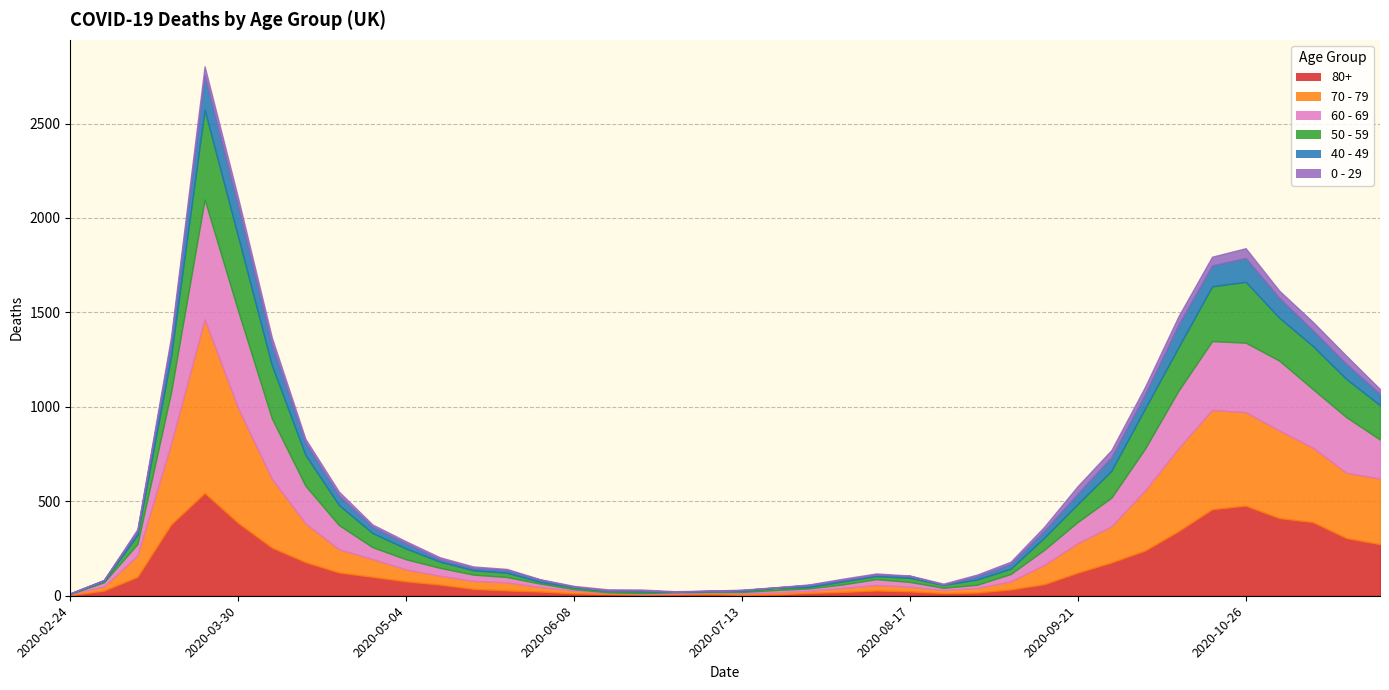

Where is the first local maximum for 50 - 59?

2020-03-23